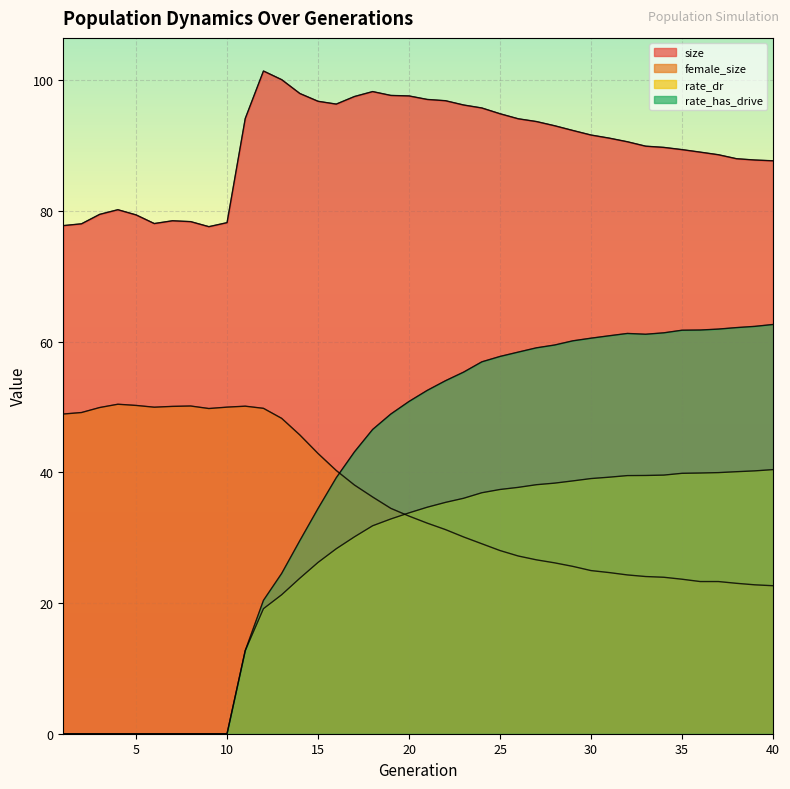

What is the difference between the maximum and minimum values in the size series?

23.8